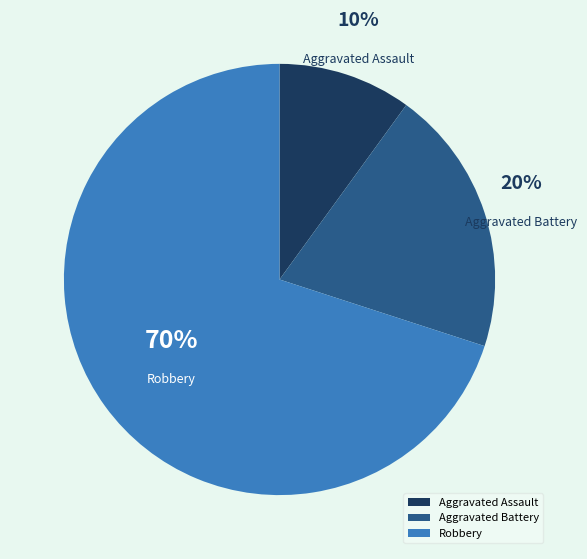

Is there any slice that represents more than half of the pie?

Yes